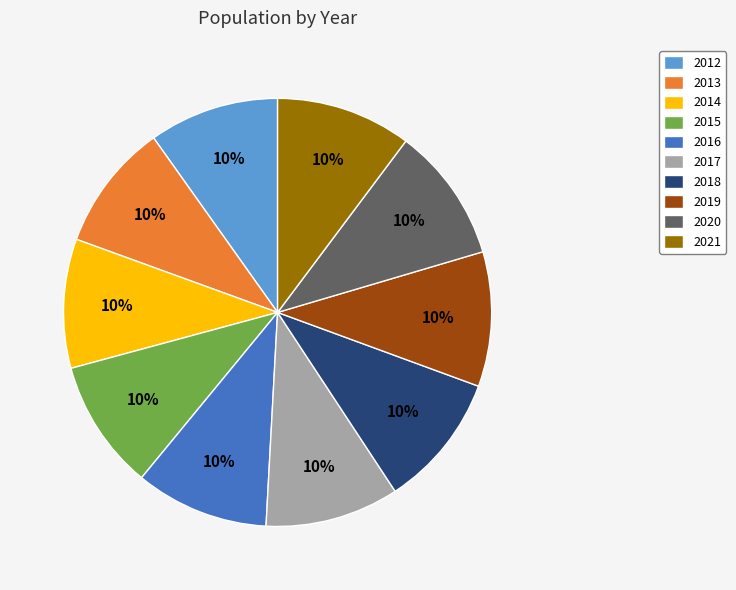

Does 2012 account for over 50% of the chart?

No